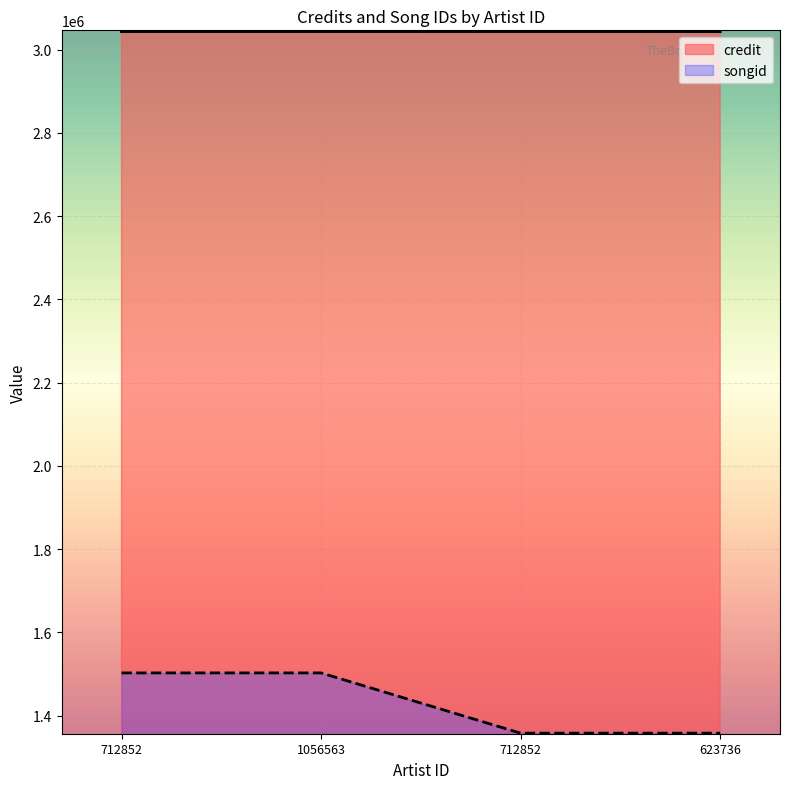

At 623736, list the series in order from largest to smallest.

credit, songid